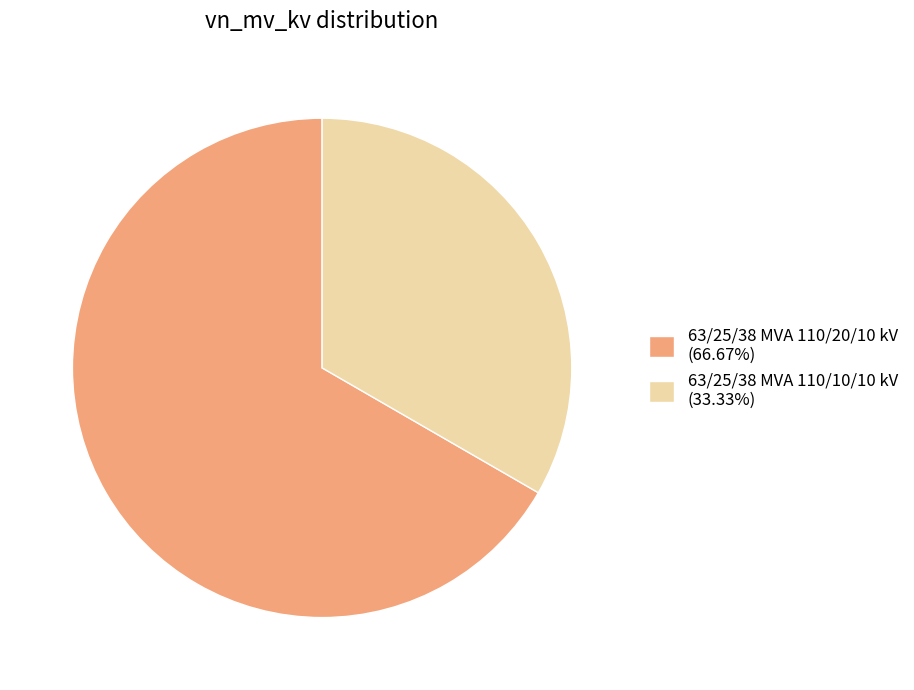

Do 63/25/38 MVA 110/20/10 kV (66.67%) and 63/25/38 MVA 110/10/10 kV (33.33%) together represent more than half of the pie?

Yes